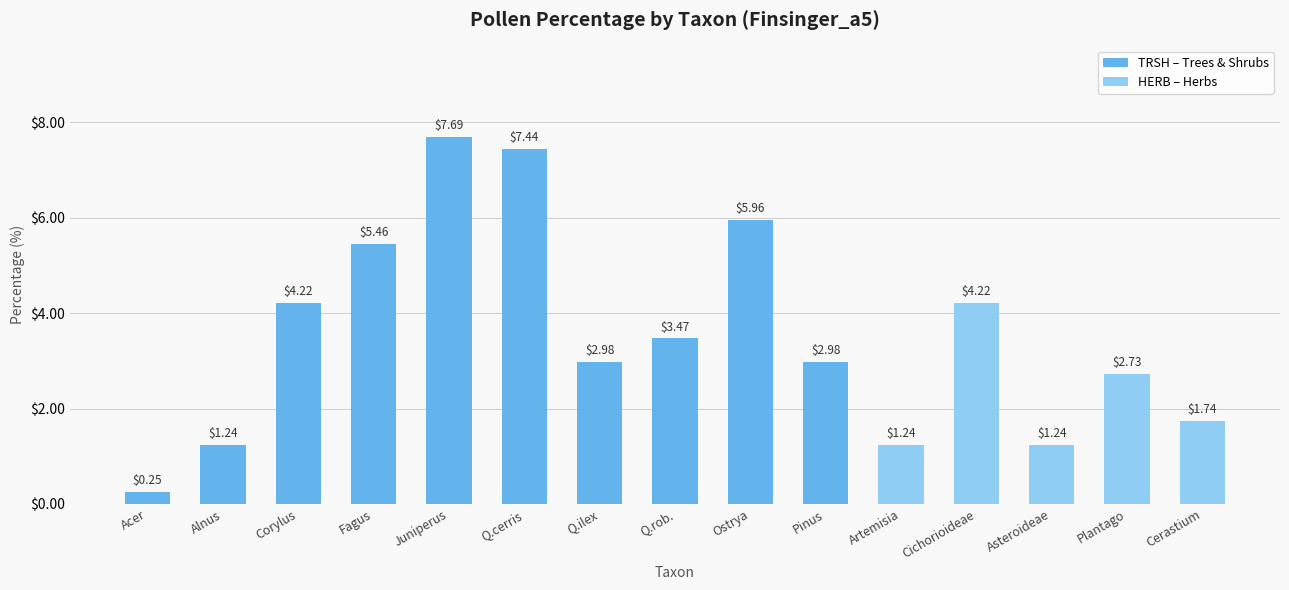

The chart shows a value of 1.0 at Q.rob.. True or false?

False